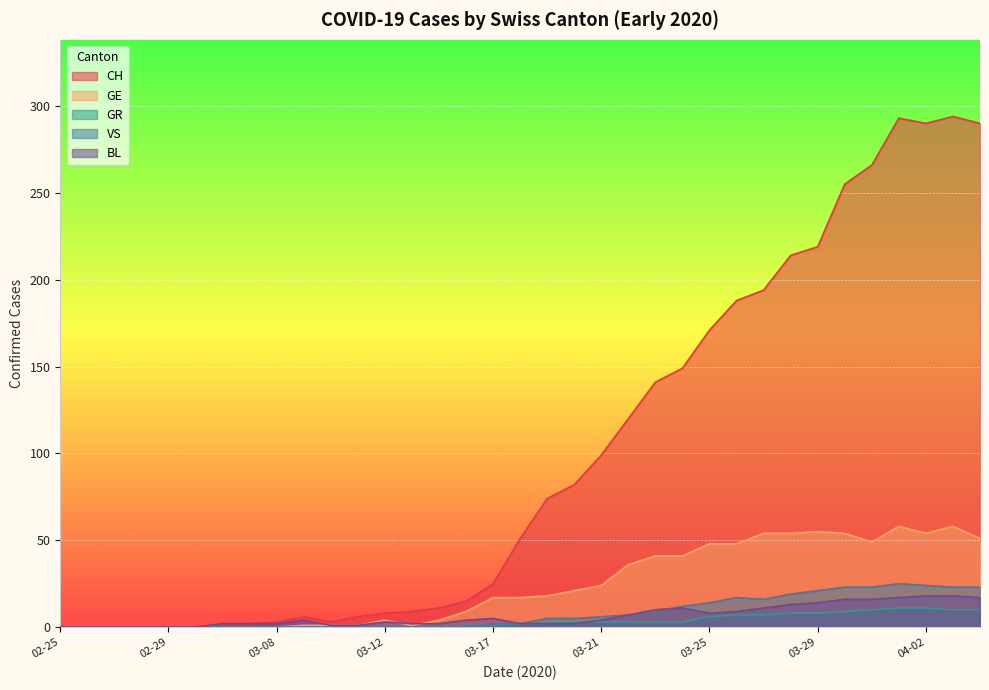

True or false: GE and CH cross at least once.

False